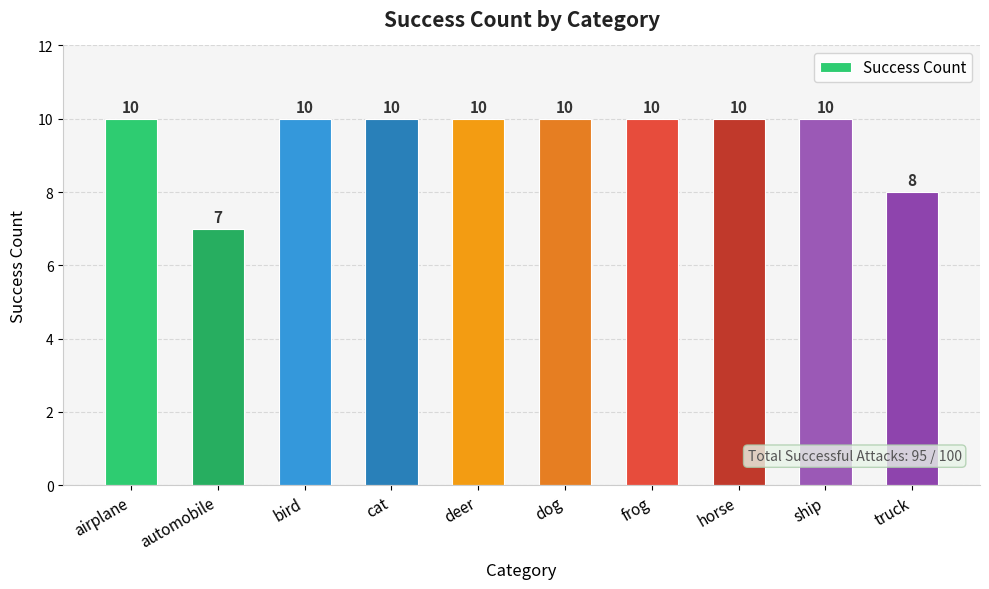

Count the number of data series in this chart.

1